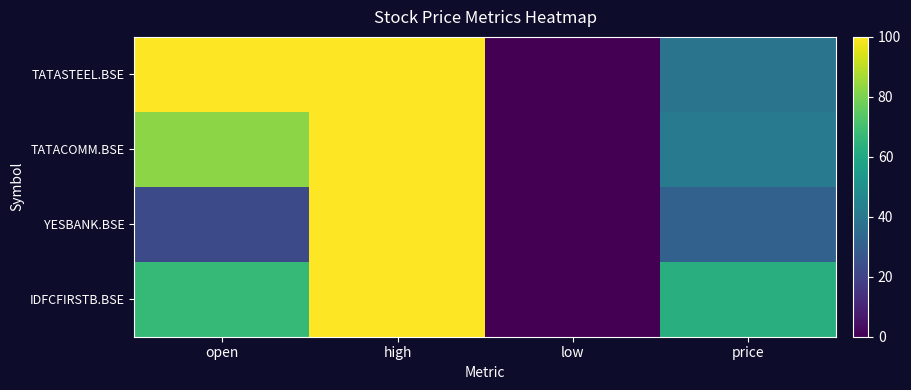

Which series has the largest total across all categories?

TATASTEEL.BSE